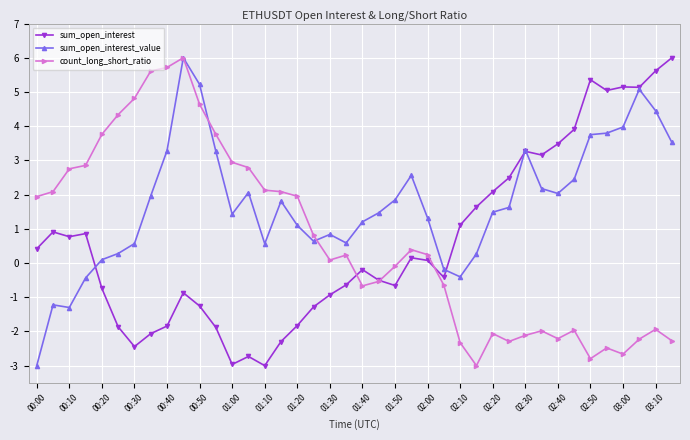

Which series has the largest total across all categories?

sum_open_interest_value